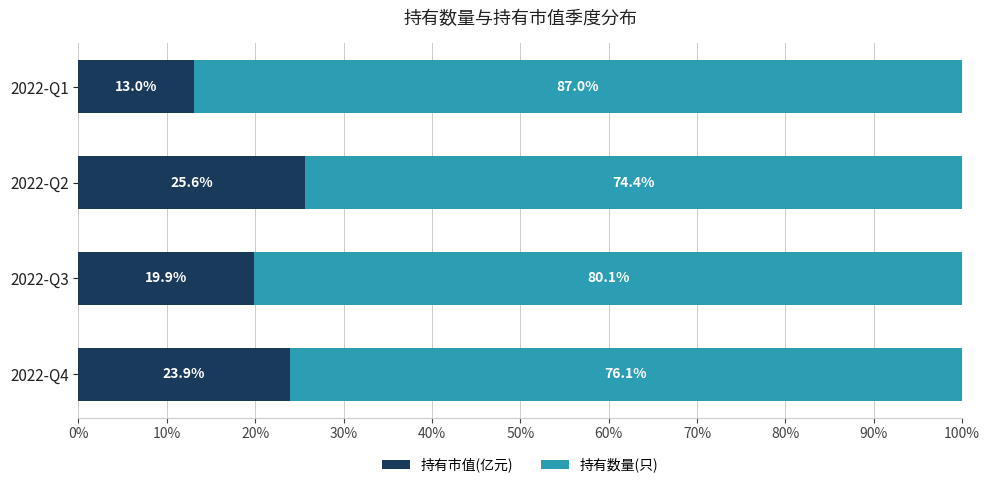

What are all the series names shown in the legend?

持有市值(亿元), 持有数量(只)